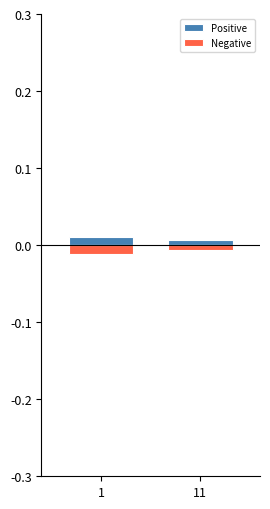

Which label corresponds to the largest value in the chart?

1